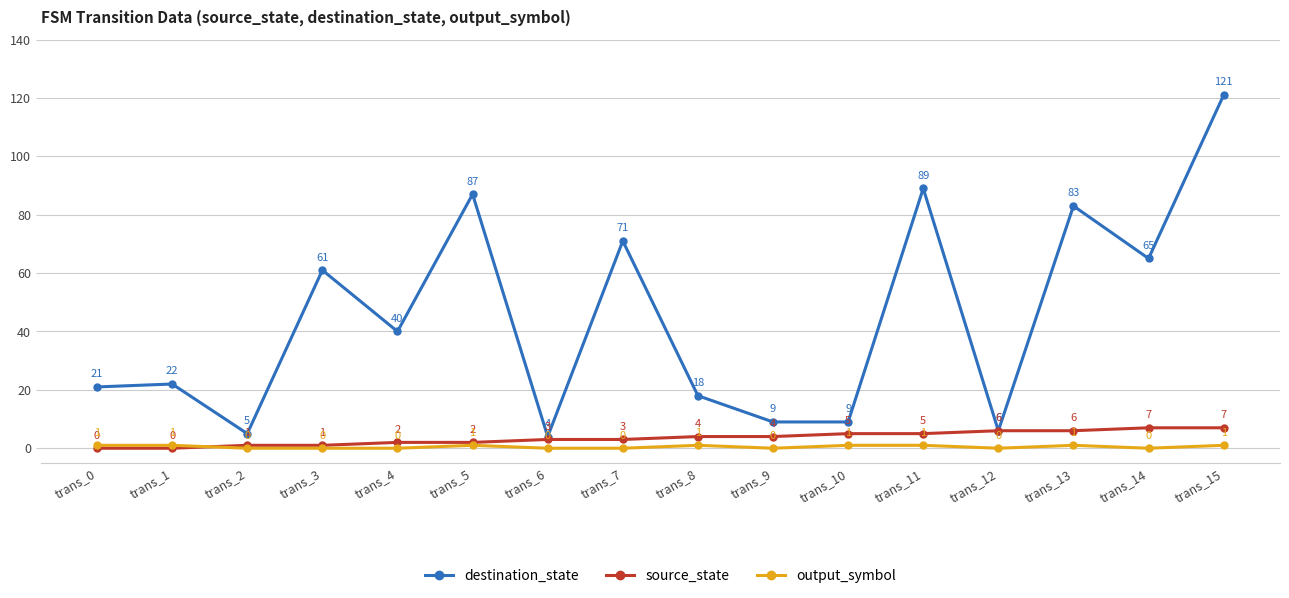

Which series has the widest spread of values?

destination_state